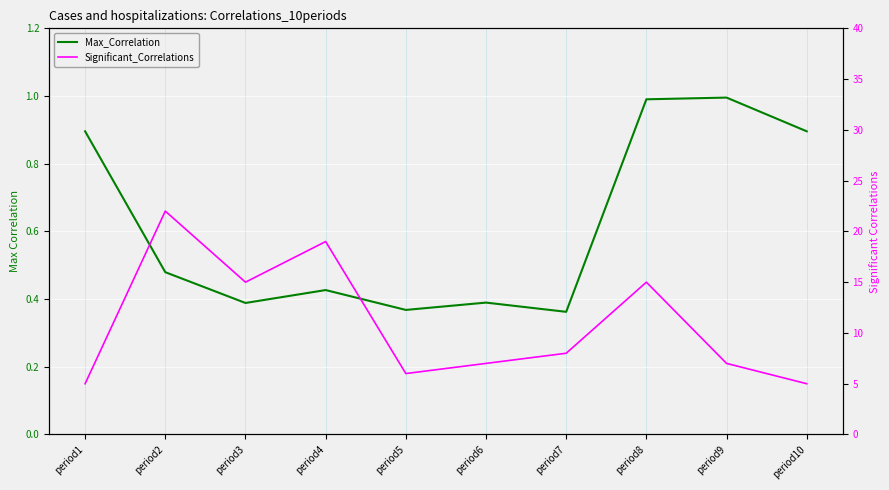

What value does the Max_Correlation series have at period4?

0.4